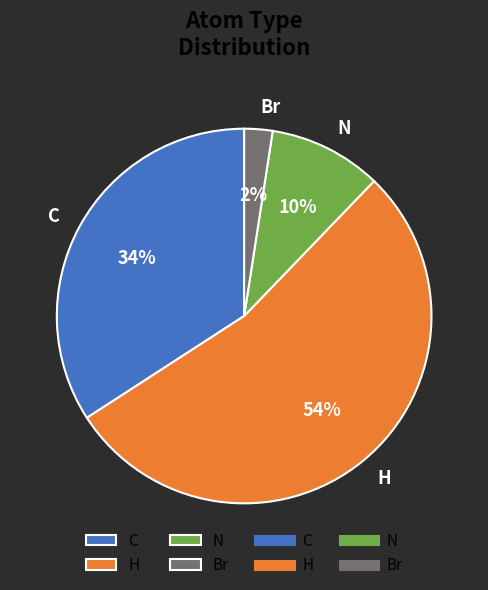

To the nearest percent, what portion does Br represent?

2%